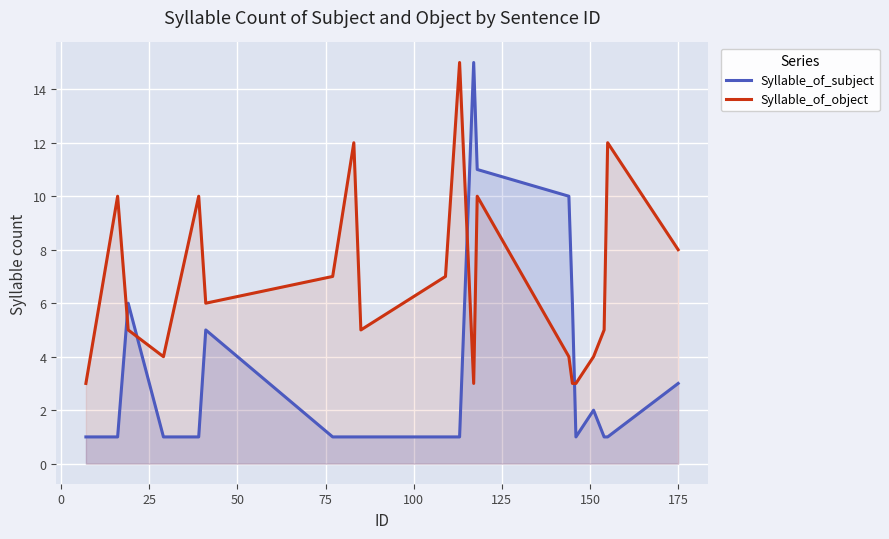

How many lines are shown in the chart?

2